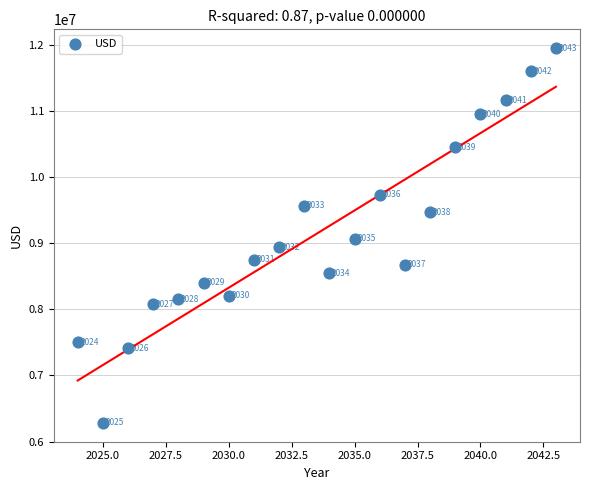

What Y value in the scatter plot is closest to 9115445?

9070246.9